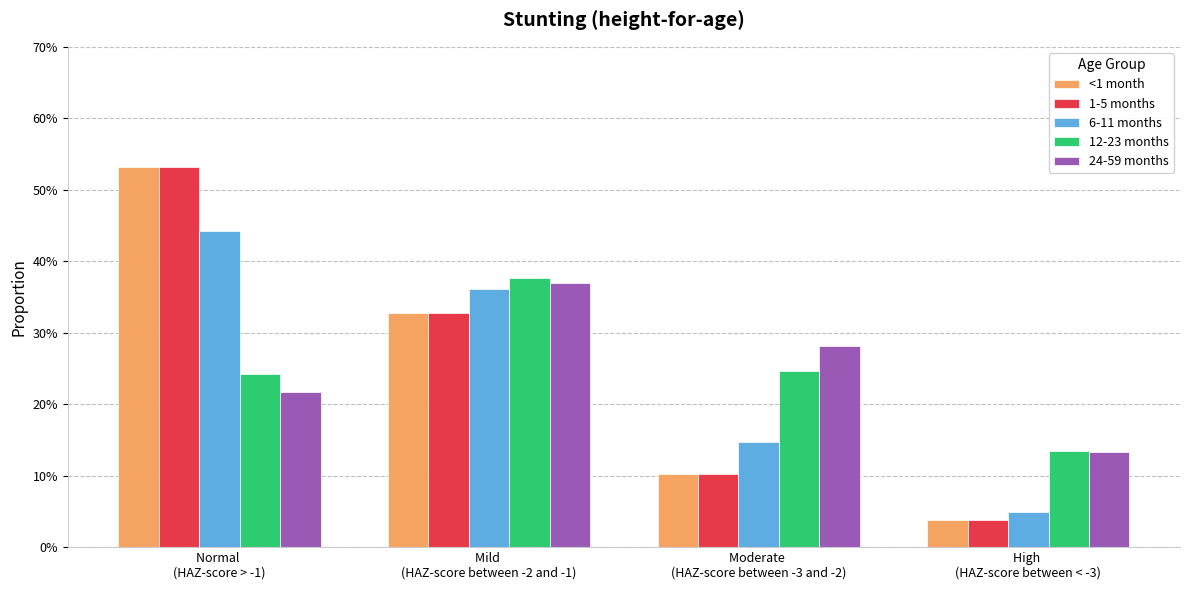

Does the chart contain stacked bars?

No